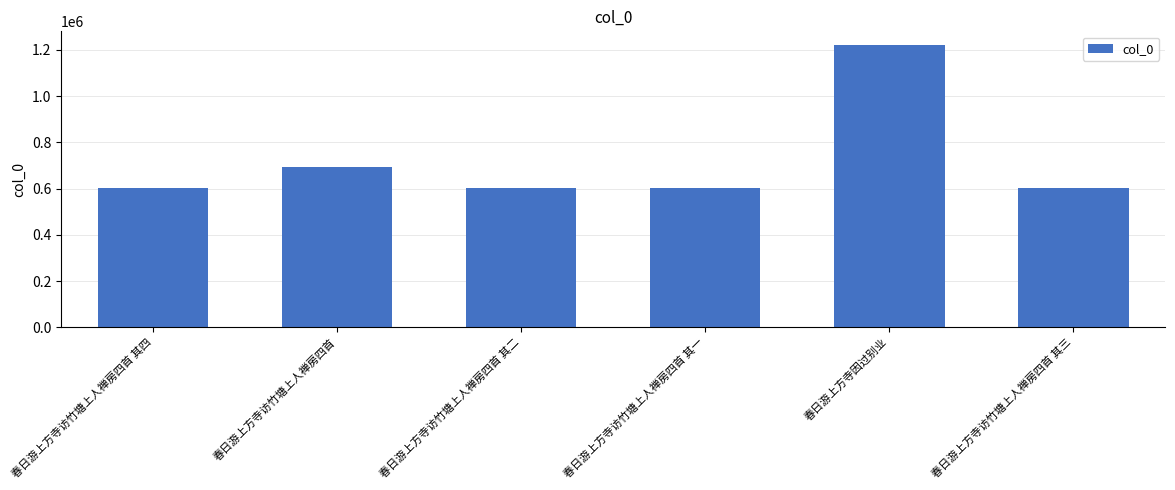

What is the maximum value shown in the chart?

1218747